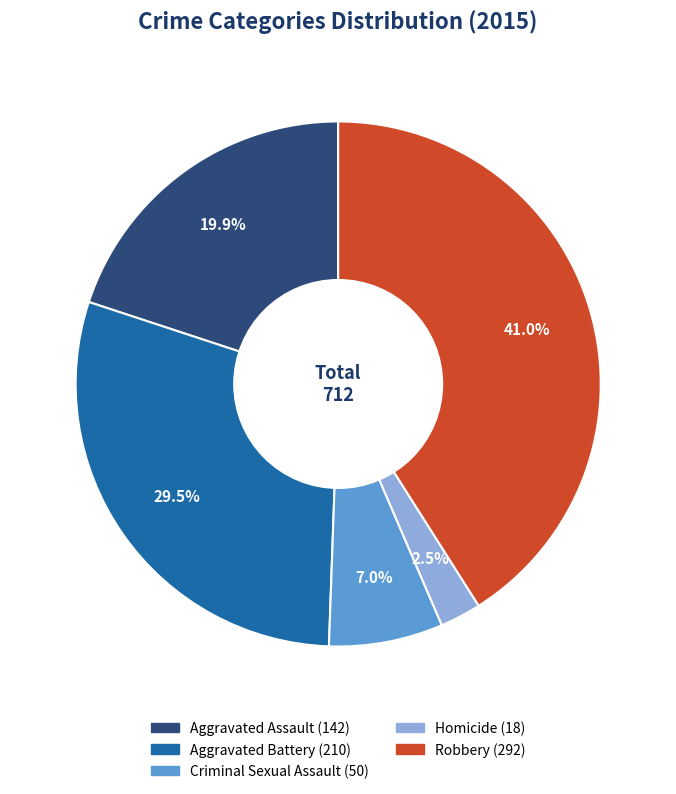

Does any single category account for the majority?

No